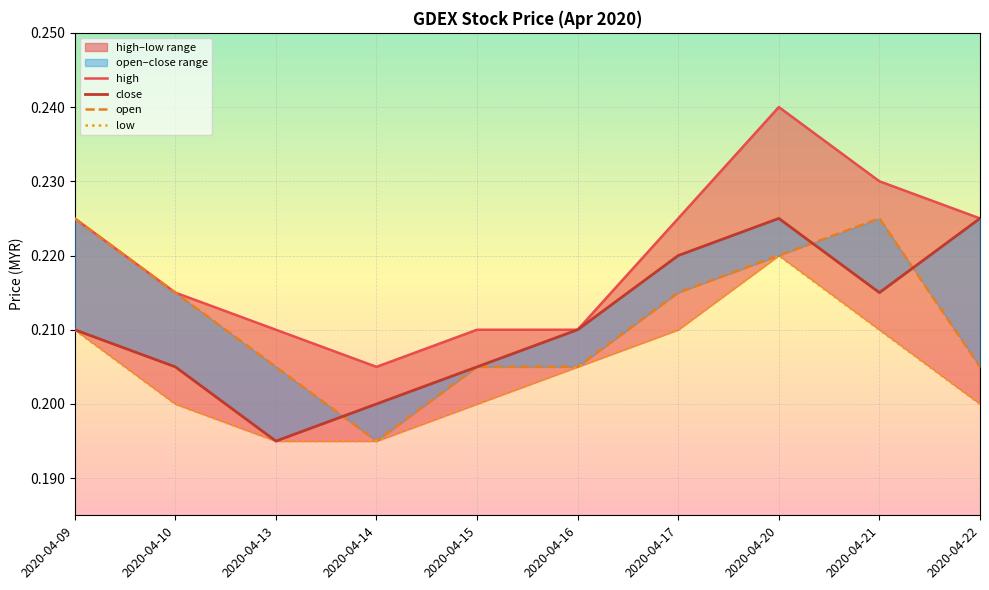

How many lines are shown in the chart?

4